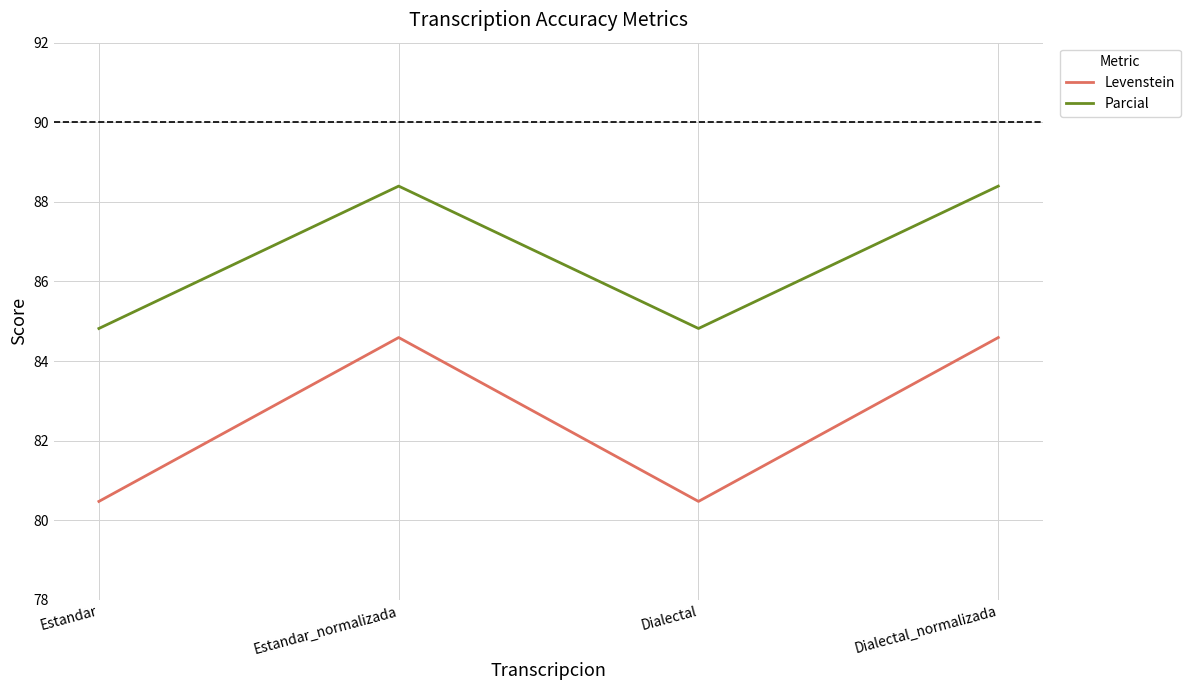

What is the highest value of the Parcial series?

88.4